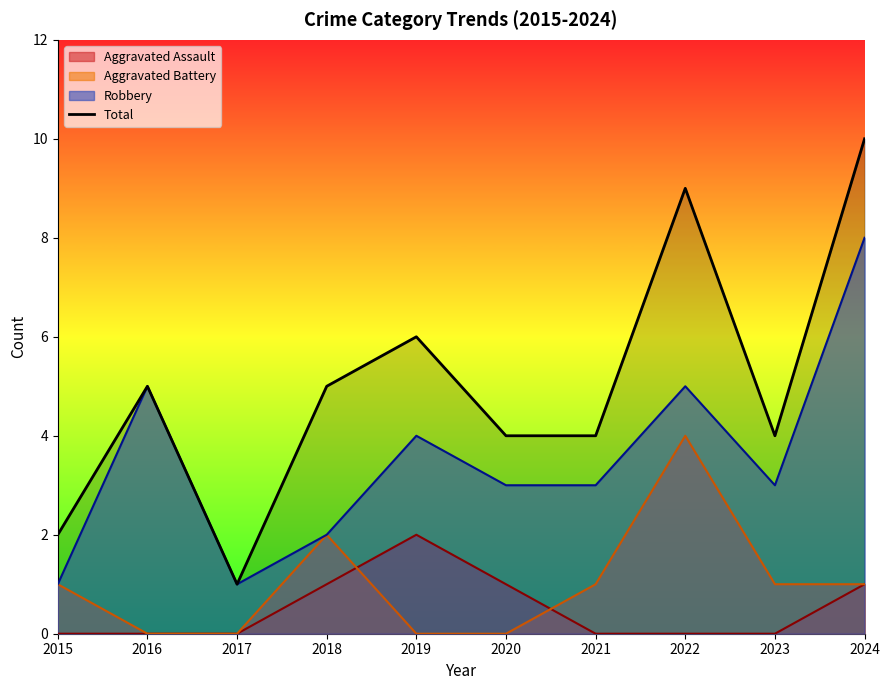

What is the value of the 9th point from the left?

4